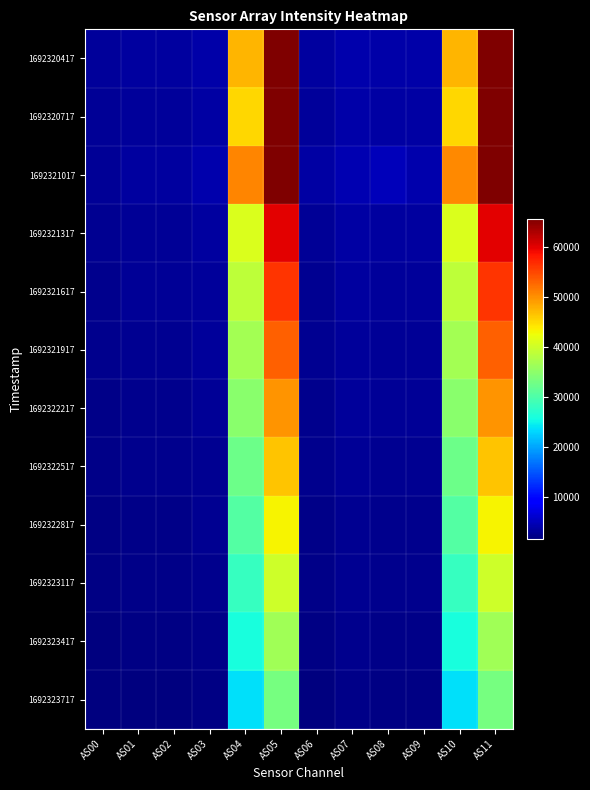

Reading left to right, what are all the values shown in this chart?

1692320417: AS00=3230	AS01=3562	AS02=3536	AS03=4035	AS04=47359	AS05=65535	AS06=3422	AS07=4357	AS08=3977	AS09=3939	AS10=47387	AS11=65535
1692320717: AS00=3086	AS01=3411	AS02=3387	AS03=3863	AS04=45234	AS05=65535	AS06=3274	AS07=4159	AS08=3805	AS09=3763	AS10=45212	AS11=65535
1692321017: AS00=3079	AS01=3491	AS02=3569	AS03=4254	AS04=50704	AS05=65535	AS06=3865	AS07=4453	AS08=4984	AS09=4338	AS10=50531	AS11=65535
1692321317: AS00=2804	AS01=3104	AS02=3083	AS03=3518	AS04=40976	AS05=59928	AS06=2996	AS07=3786	AS08=3461	AS09=3439	AS10=41000	AS11=59934
1692321617: AS00=2648	AS01=2939	AS02=2917	AS03=3330	AS04=38686	AS05=56256	AS06=2837	AS07=3576	AS08=3277	AS09=3252	AS10=38682	AS11=56288
1692321917: AS00=2517	AS01=2795	AS02=2781	AS03=3172	AS04=36690	AS05=53086	AS06=2712	AS07=3411	AS08=3130	AS09=3120	AS10=36694	AS11=53078
1692322217: AS00=2384	AS01=2659	AS02=2647	AS03=3027	AS04=34679	AS05=49816	AS06=2595	AS07=3246	AS08=2991	AS09=2990	AS10=34675	AS11=49807
1692322517: AS00=2242	AS01=2512	AS02=2507	AS03=2863	AS04=32480	AS05=46417	AS06=2460	AS07=3069	AS08=2842	AS09=2847	AS10=32493	AS11=46439
1692322817: AS00=2106	AS01=2358	AS02=2351	AS03=2681	AS04=30426	AS05=43312	AS06=2299	AS07=2861	AS08=2634	AS09=2633	AS10=30414	AS11=43283
1692323117: AS00=1968	AS01=2214	AS02=2210	AS03=2527	AS04=28301	AS05=40034	AS06=2178	AS07=2699	AS08=2501	AS09=2510	AS10=28313	AS11=40018
1692323417: AS00=1810	AS01=2038	AS02=2038	AS03=2324	AS04=25981	AS05=36592	AS06=1998	AS07=2470	AS08=2280	AS09=2290	AS10=25971	AS11=36586
1692323717: AS00=1665	AS01=1883	AS02=1883	AS03=2149	AS04=23769	AS05=33253	AS06=1852	AS07=2276	AS08=2108	AS09=2120	AS10=23762	AS11=33242